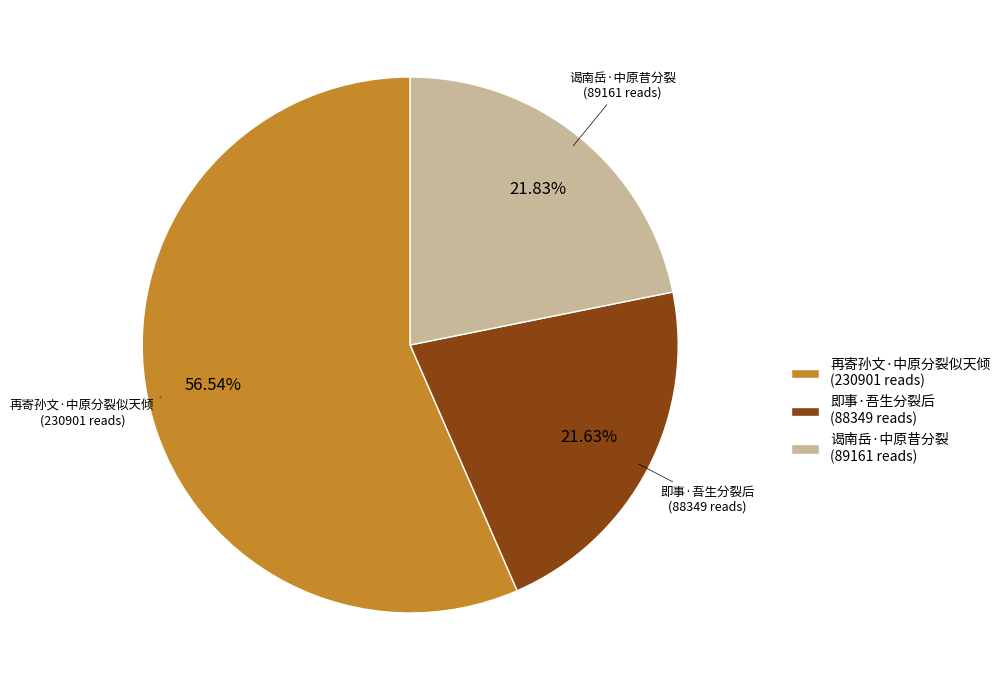

What is the ratio of the value at 谒南岳·中原昔分裂 to the value at 再寄孙文·中原分裂似天倾?

0.4